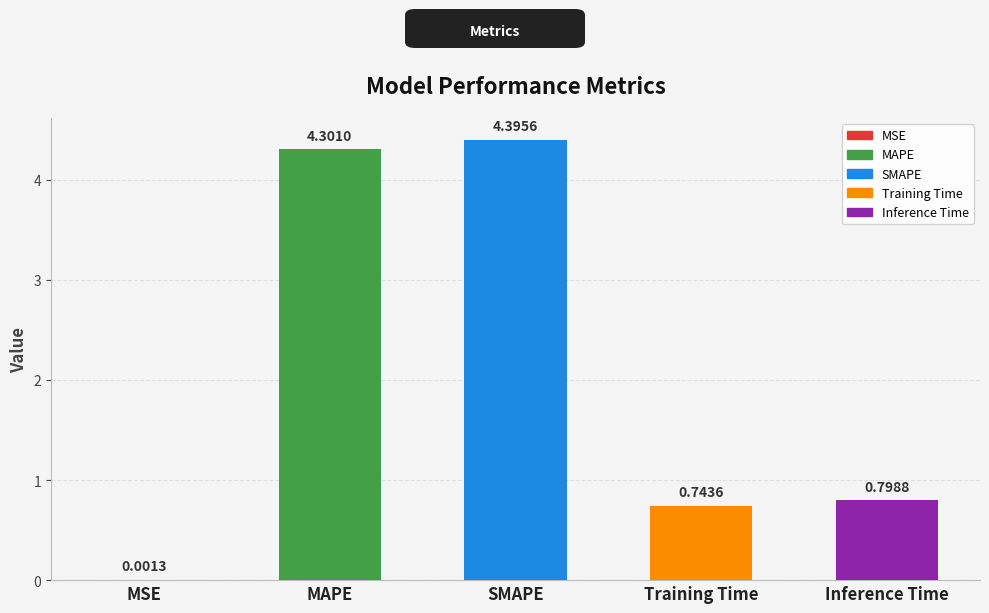

What is the maximum value shown in the chart?

4.4